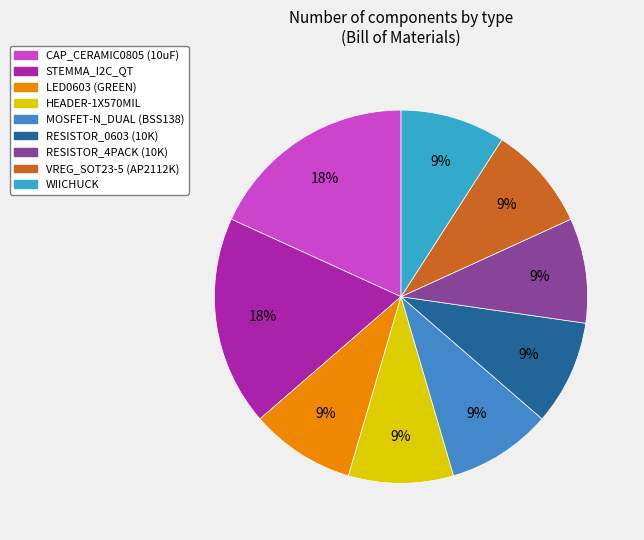

How many slices are in this pie chart?

9